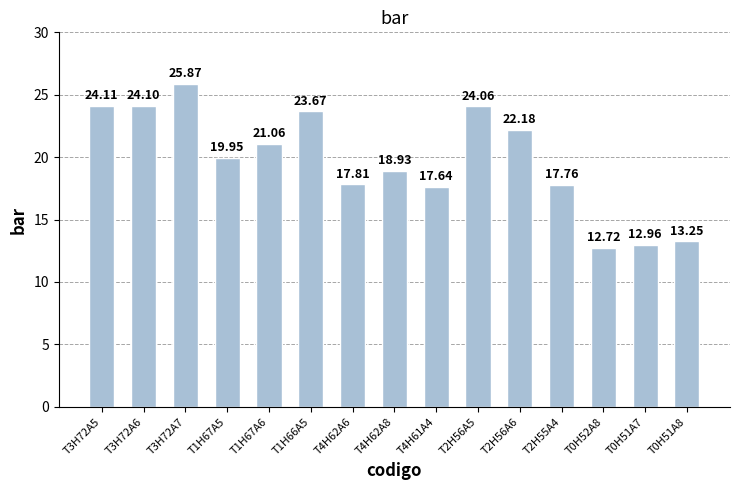

What is the average value?

19.7